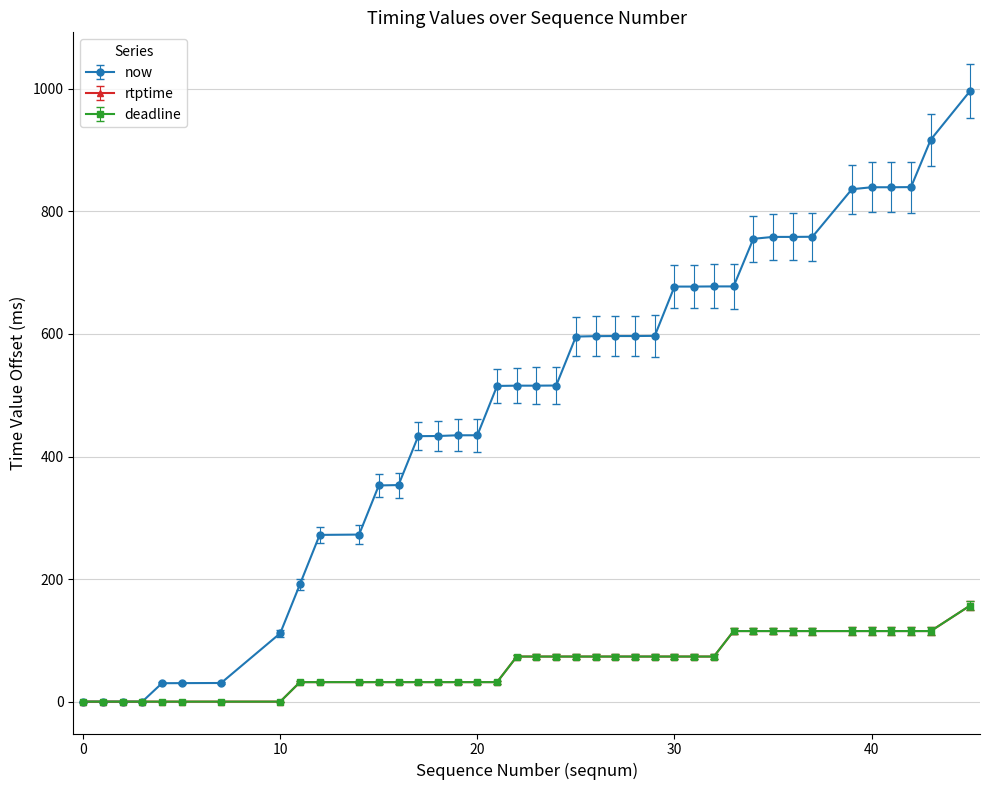

True or false: now and deadline cross at least once.

False